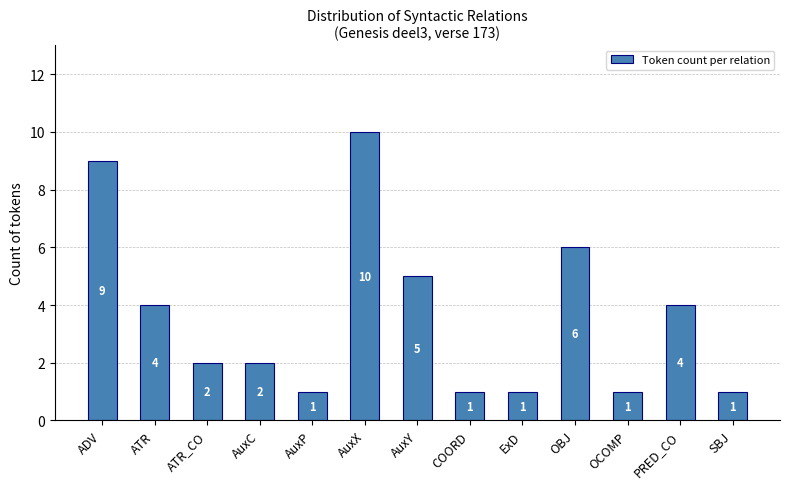

Which label corresponds to the largest value in the chart?

AuxX